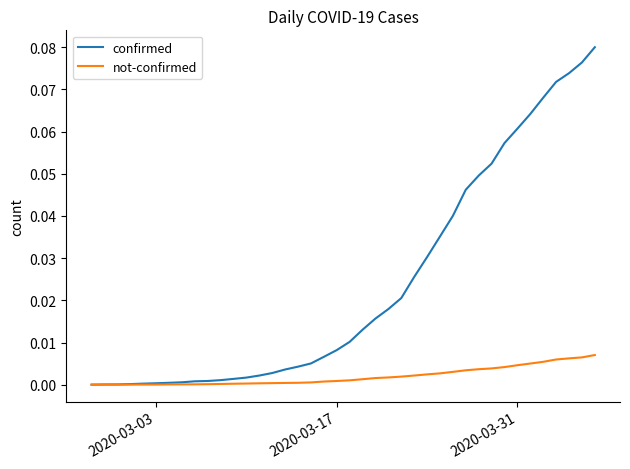

List the series in order of their peak value, highest first.

confirmed, not-confirmed